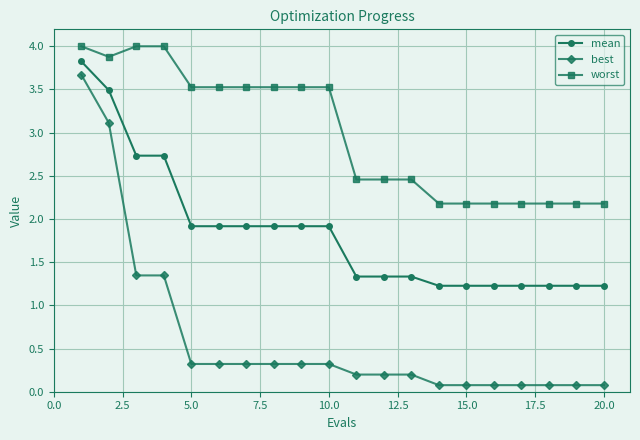

What is the value of the best point at the 19th from the left?

0.1